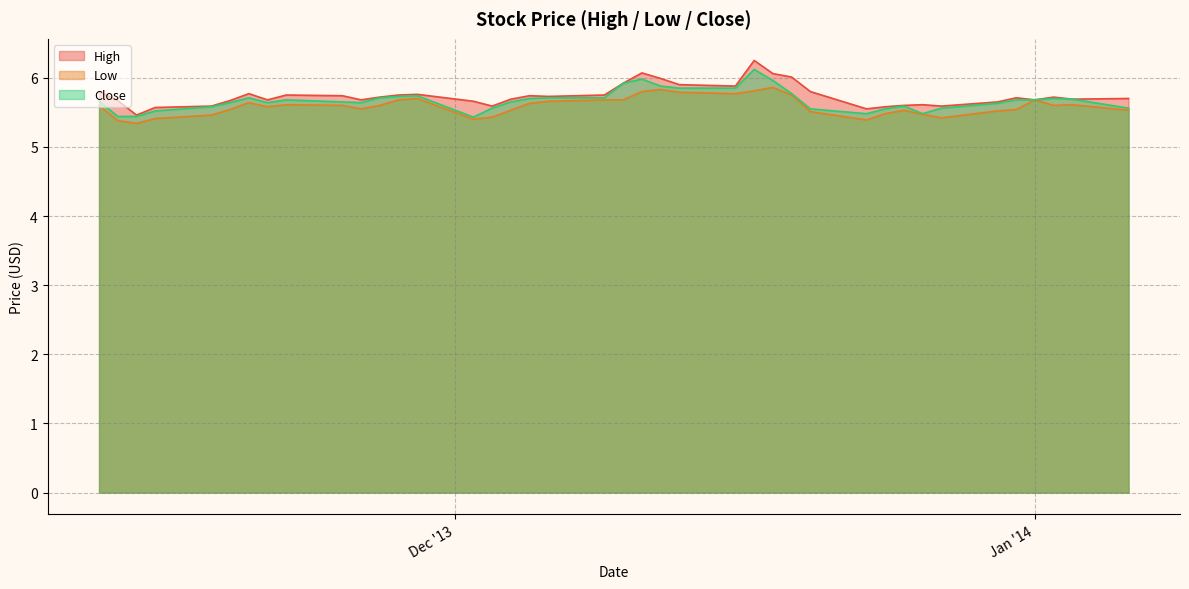

True or false: High has a value of 5.6 at 2013-12-03.

True